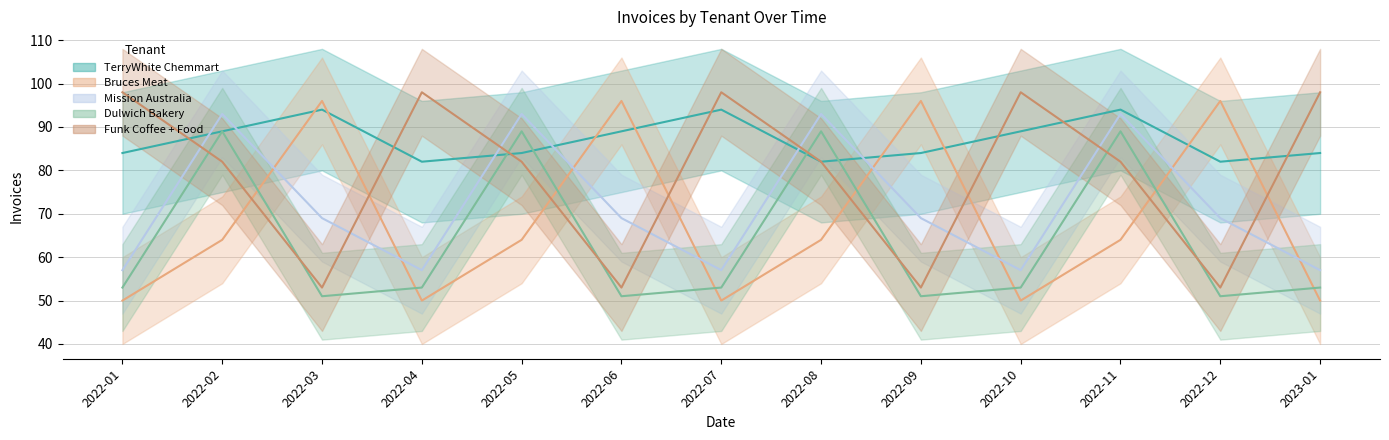

True or false: Funk Coffee + Food has more than 0 points higher than both neighbors.

True